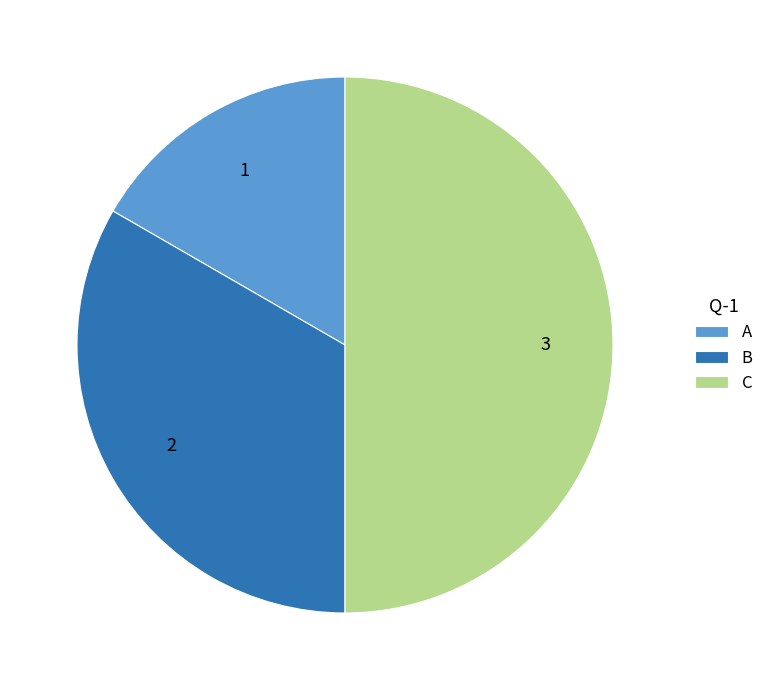

What is the largest slice in the pie chart?

C